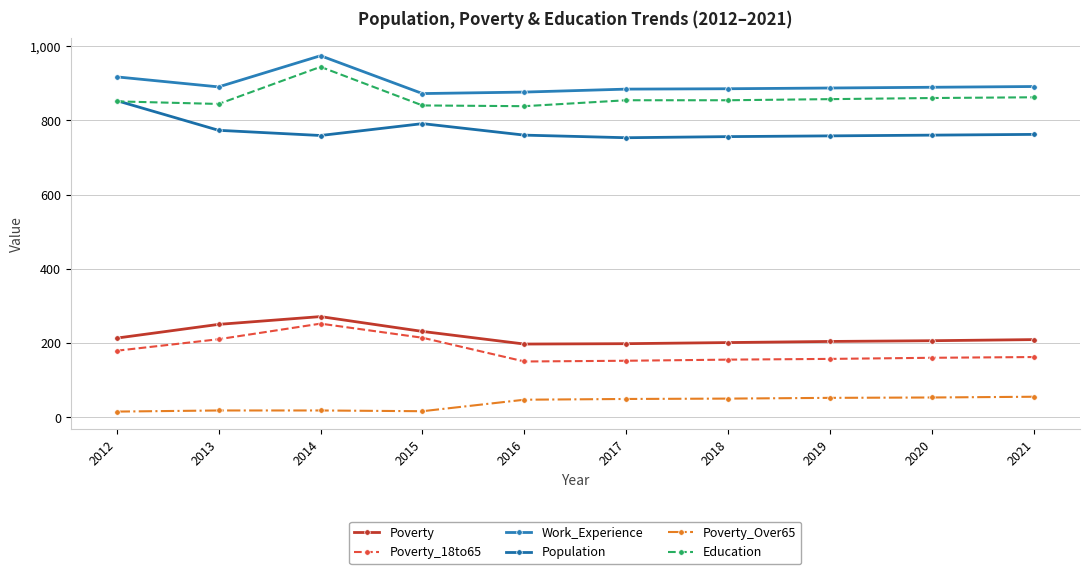

What is the sum of the Education values at 2015 and 2021?

1702